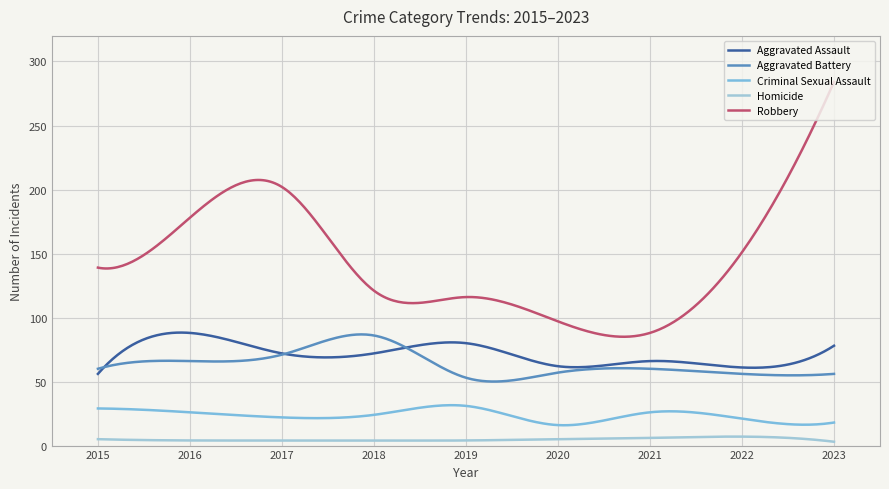

True or false: Criminal Sexual Assault and Aggravated Battery intersect in this chart.

False